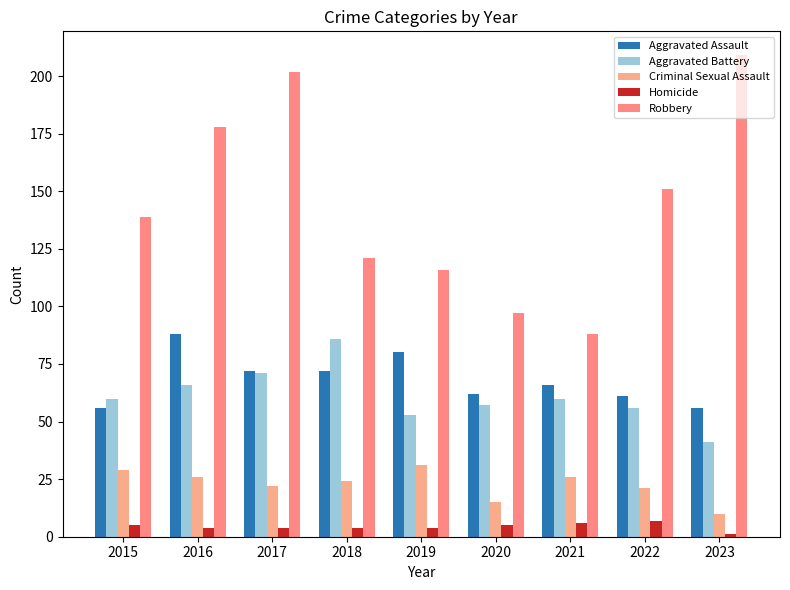

What is the spread (max minus min) of values at 2019?

112